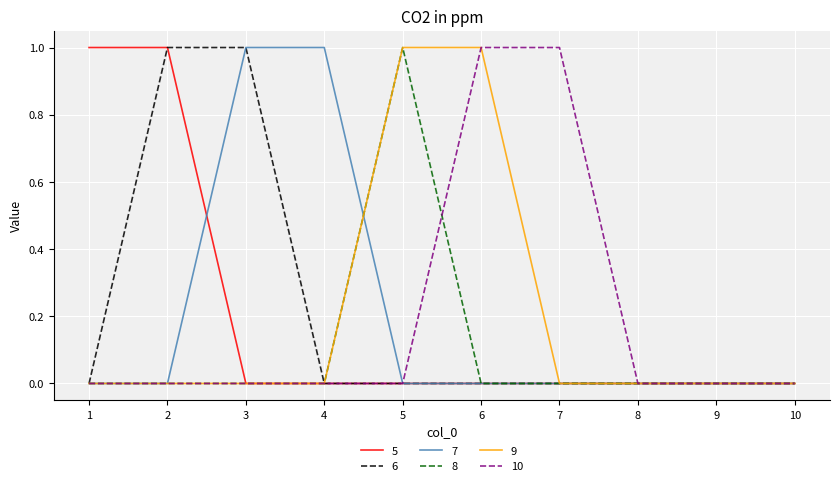

Is it true that 9 equals 0 at 4?

True